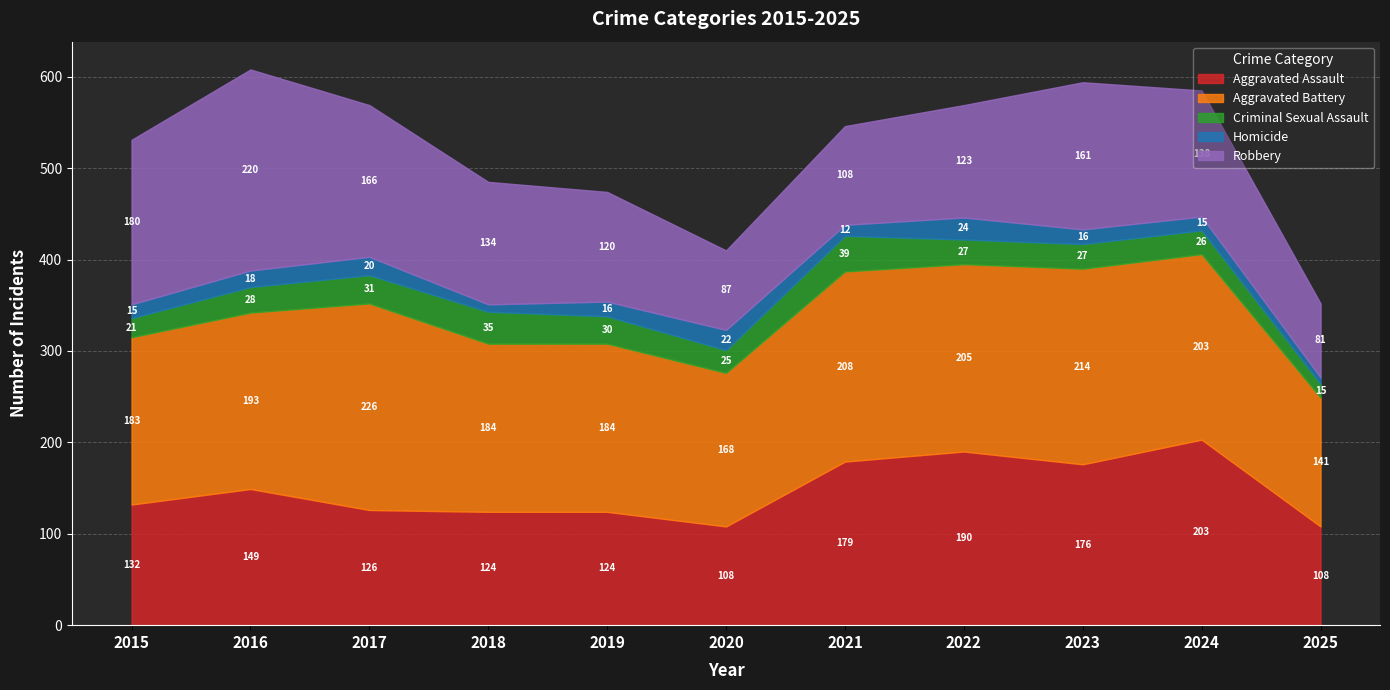

What is the spread (max minus min) of values at 2024?

188